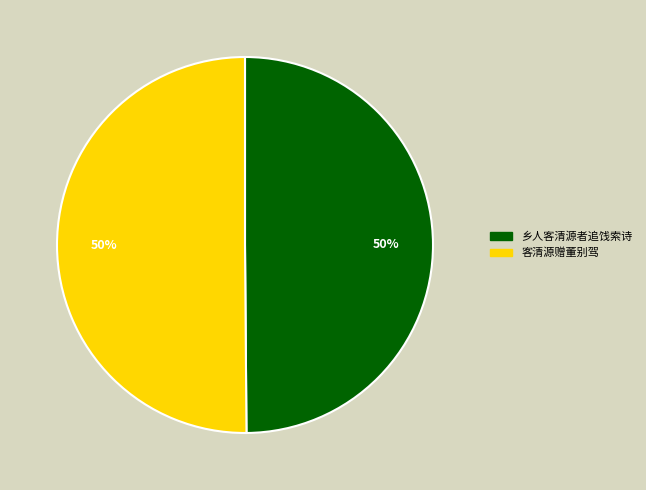

Combined, do 乡人客清源者追饯索诗 and 客清源赠董别驾 account for over 50%?

Yes